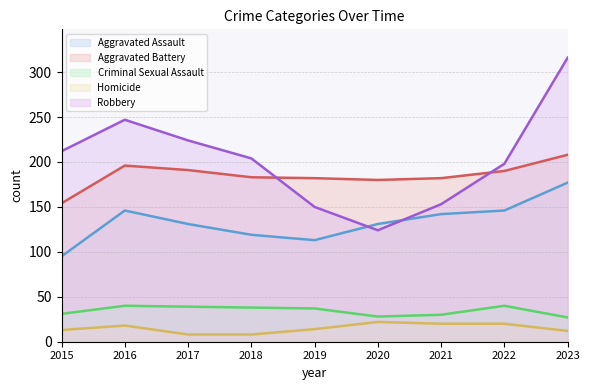

Which series has the largest total across all categories?

Robbery